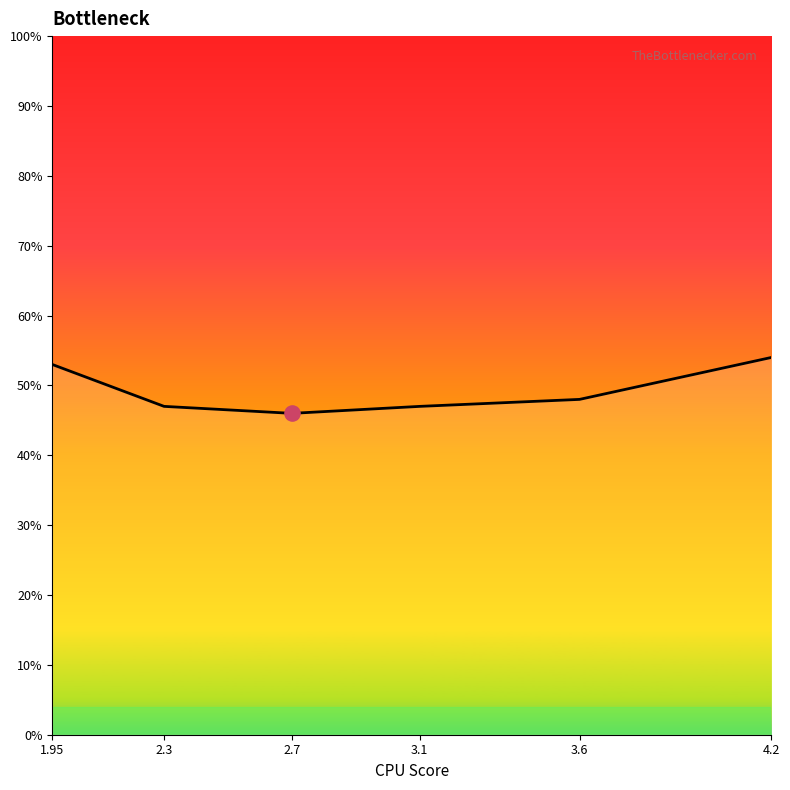

What is the change in value from 1.95 to 2.7?

-0.1